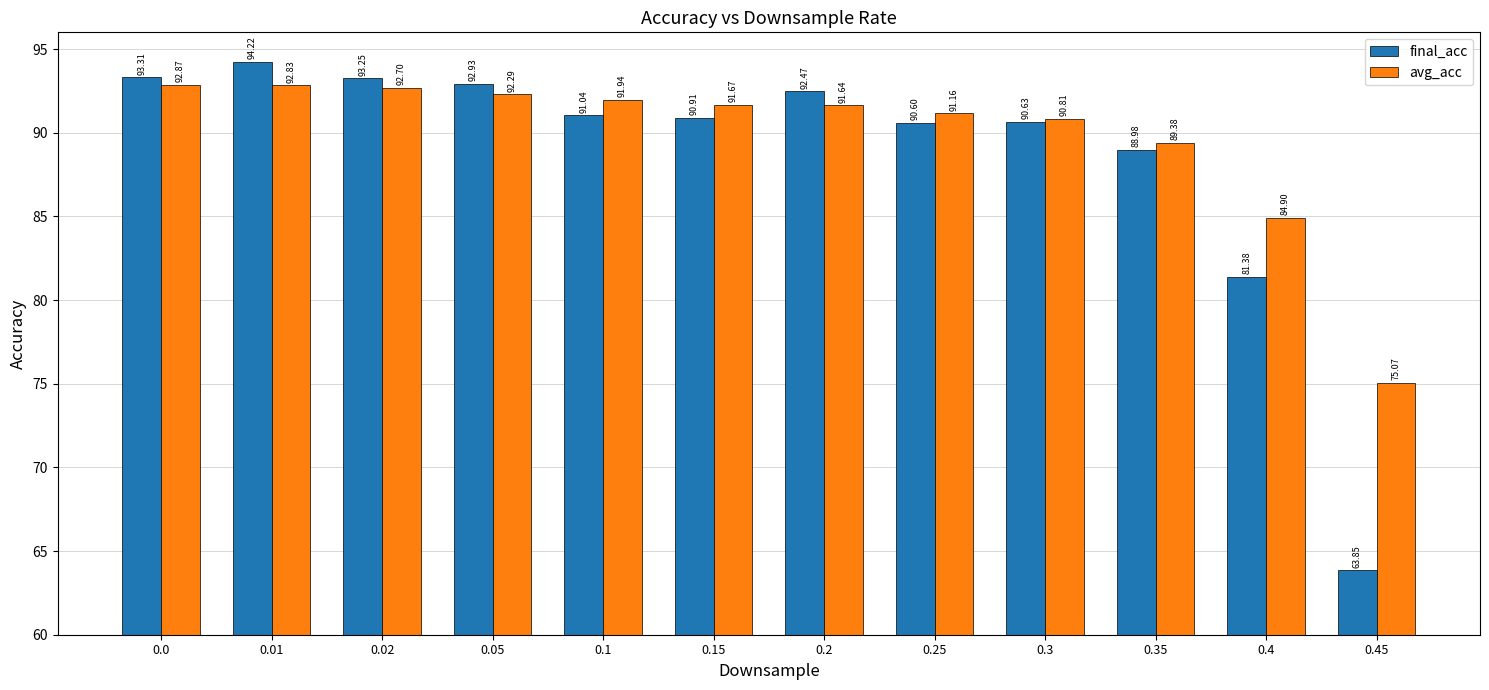

What is the sum of all final_acc values?

1063.6